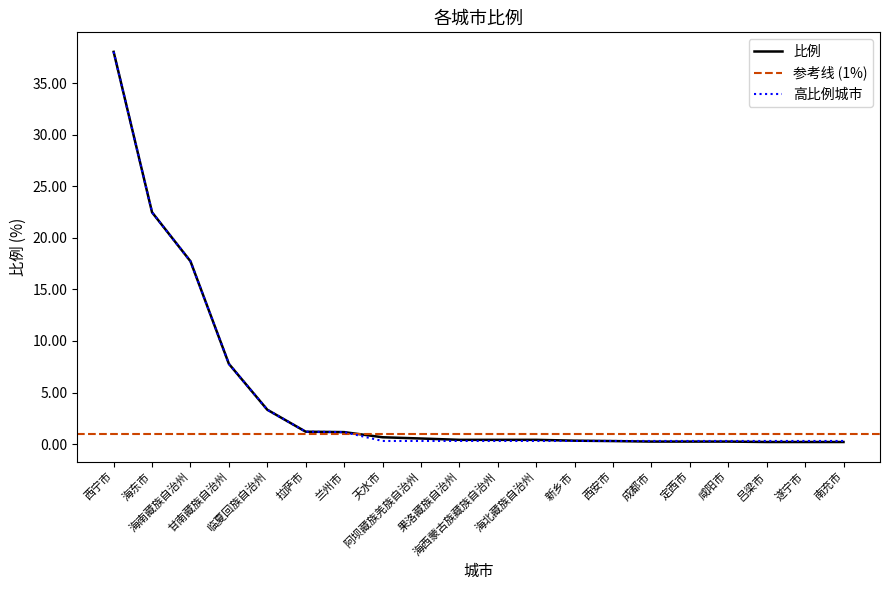

What is the average value?

4.8